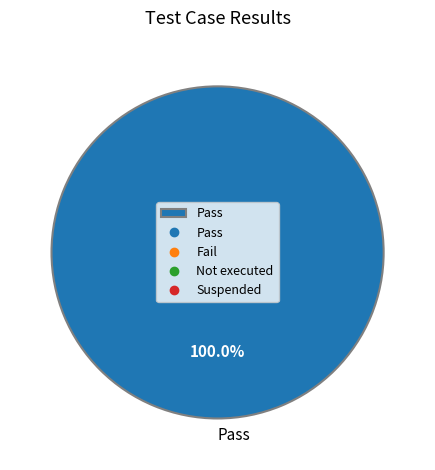

Which slice represents more than half of the pie?

Pass